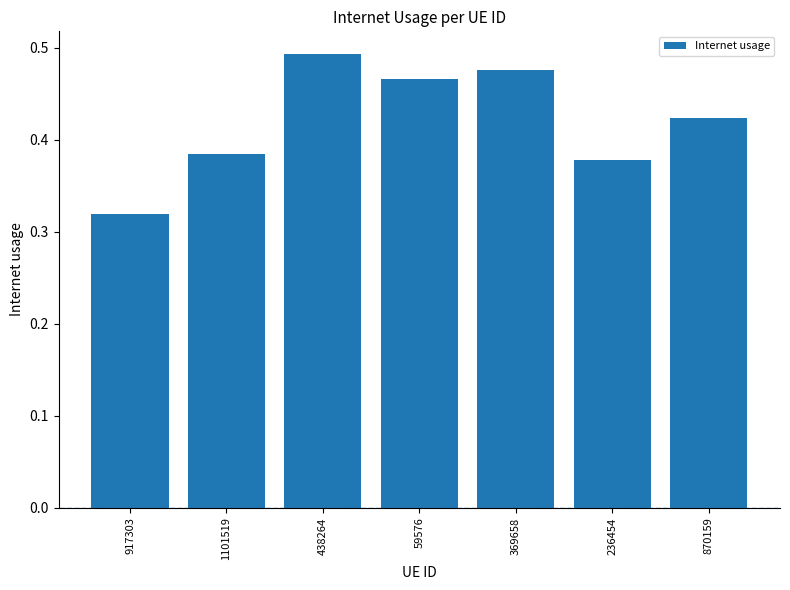

Where is the data nearest to the value 0?

917303